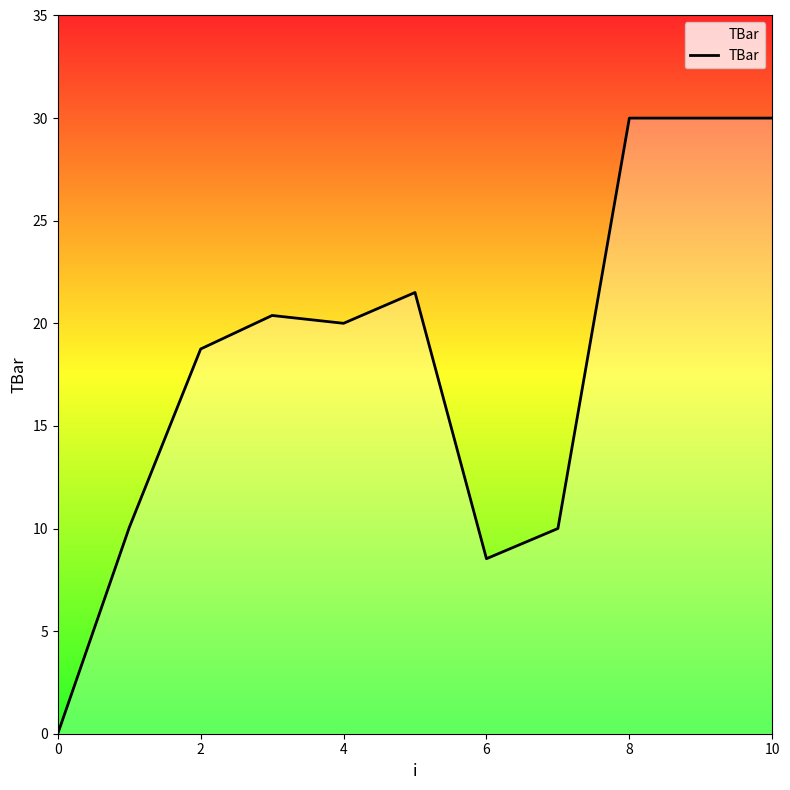

Reading left to right, list all the values displayed in this chart.

0.0	10.0	18.7	20.4	20.0	21.5	8.5	10.0	30.0	30.0	30.0